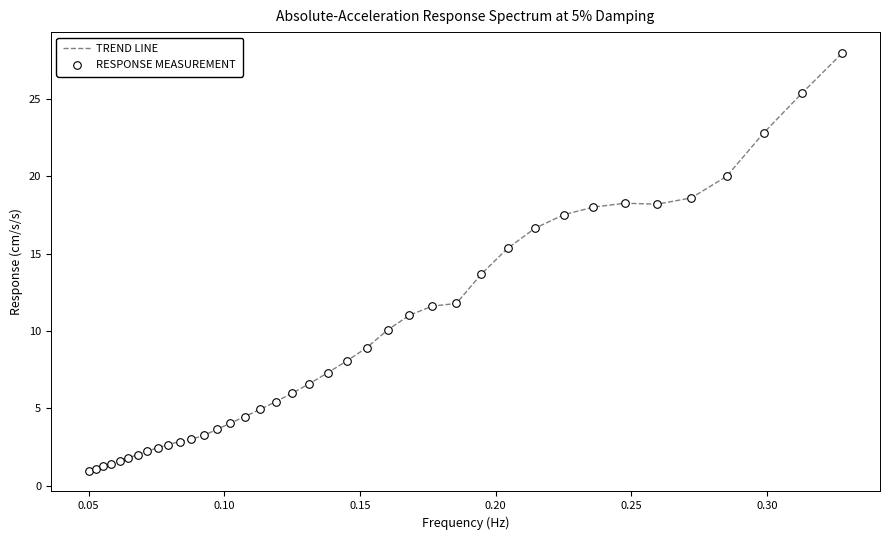

What is the difference between the maximum and minimum values?

27.0